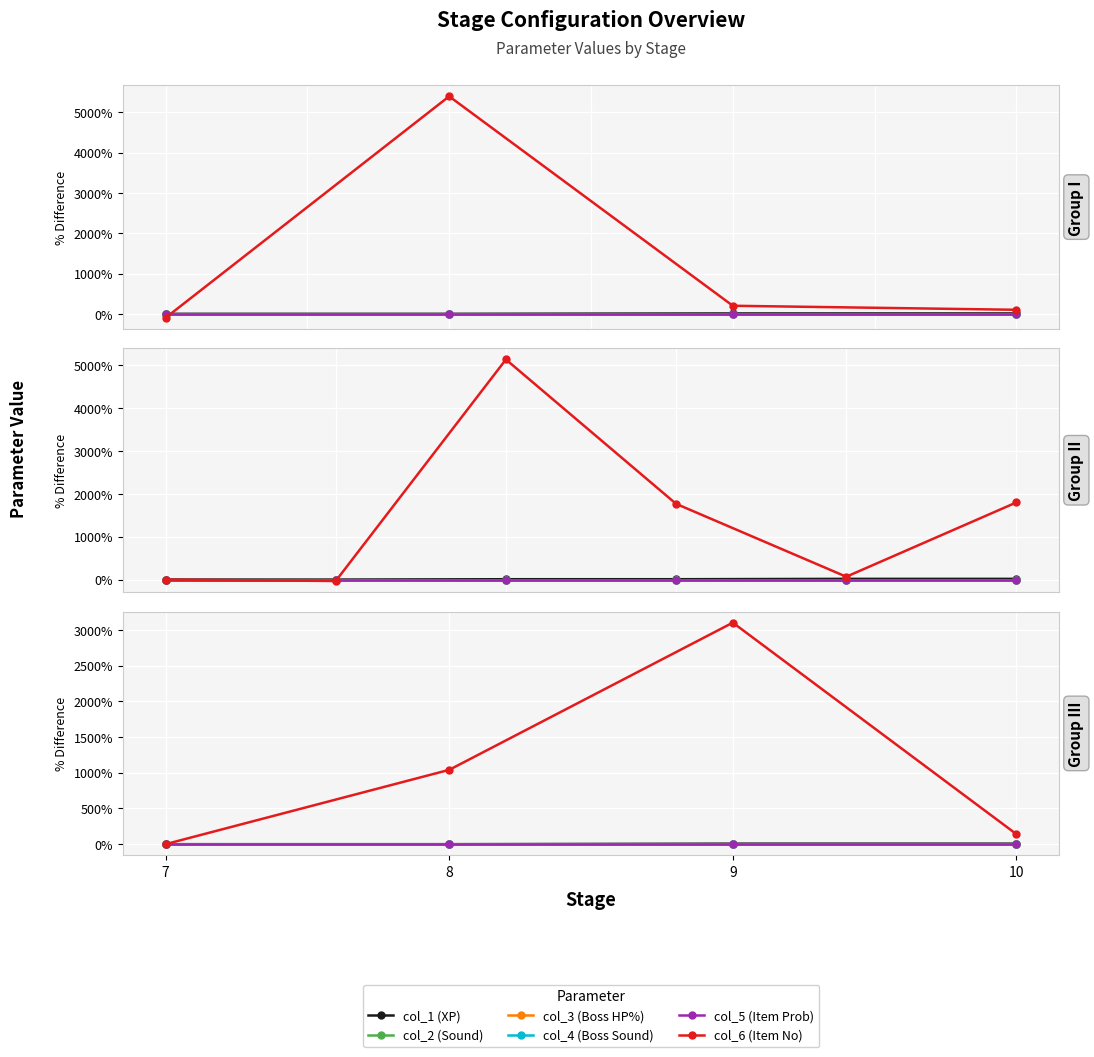

Which series changed the most between 8 and 10?

col_6 (Item No)